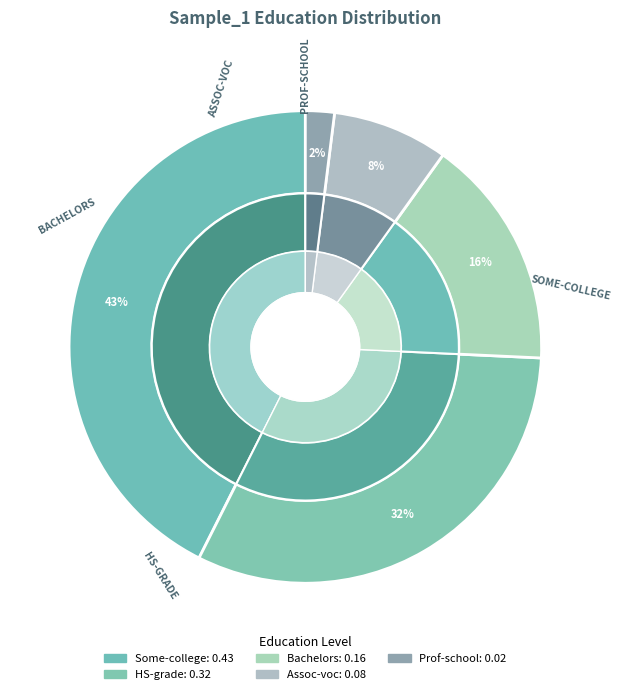

Combined, do Some-college and Assoc-voc account for over 50%?

Yes